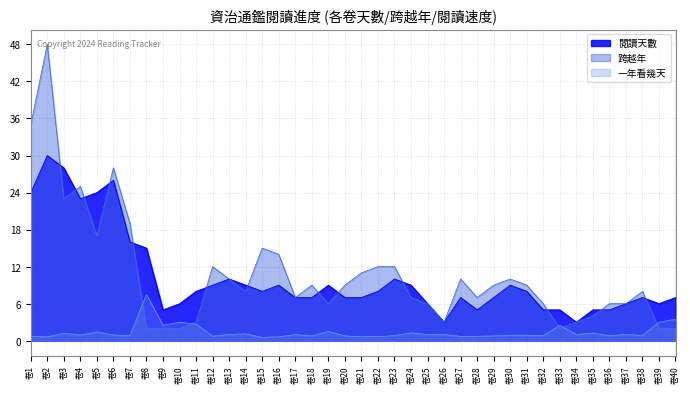

What is the minimum value shown in the chart?

0.5